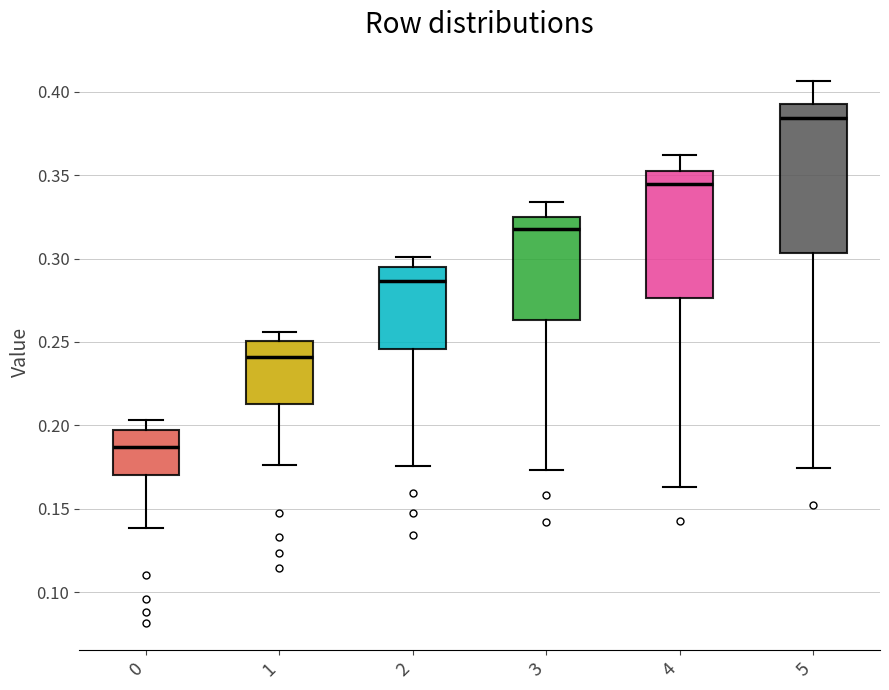

Which box is the tallest, from its lower edge to its upper edge?

5